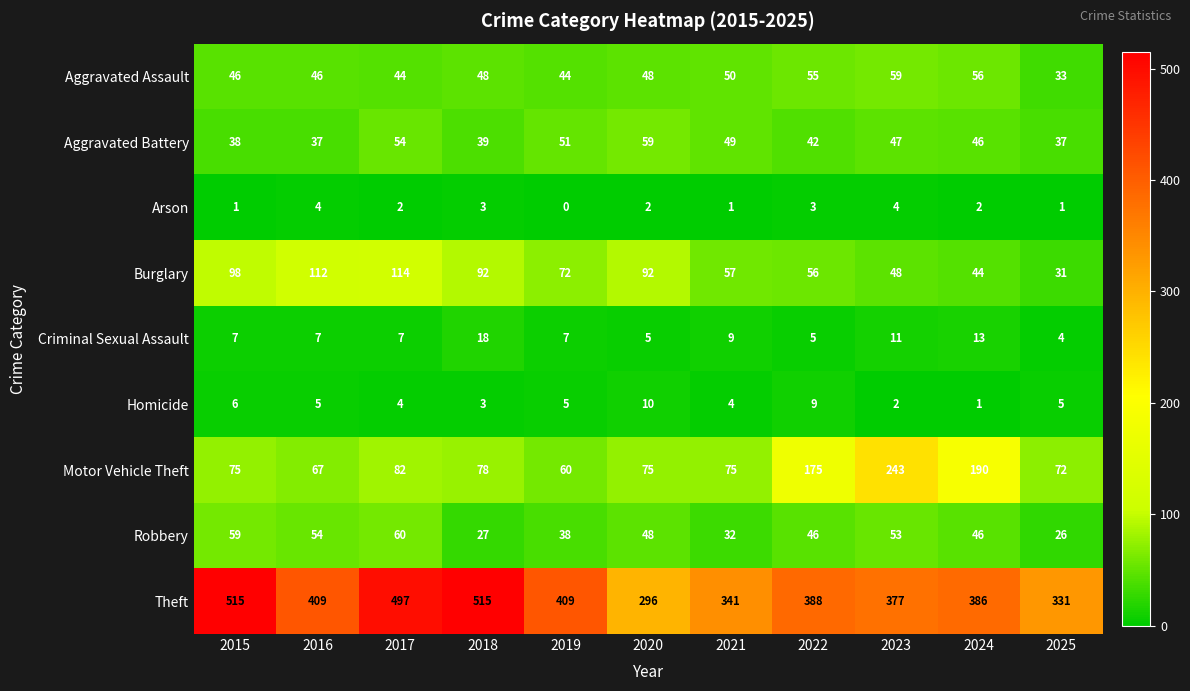

What is the maximum value shown in the chart?

515